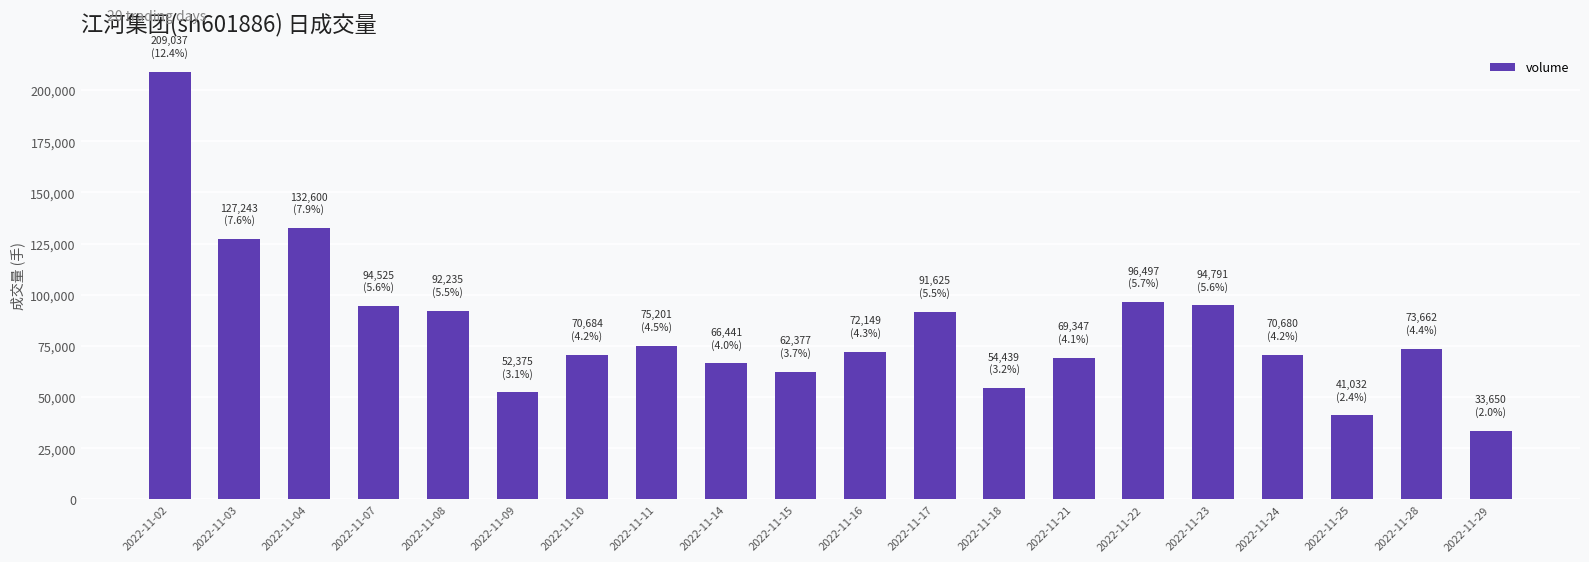

Does the chart contain stacked bars?

No